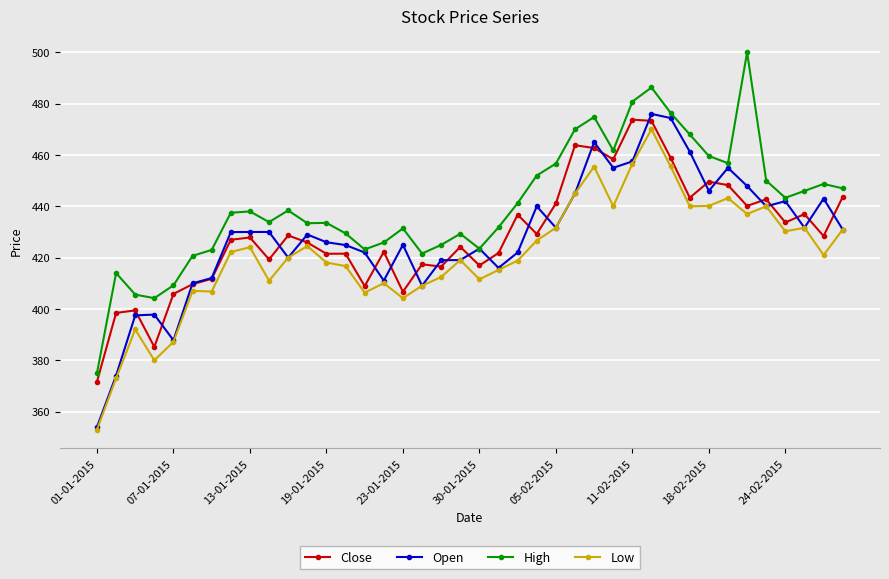

What is the value of the Close point at the 20th from the left?

424.2